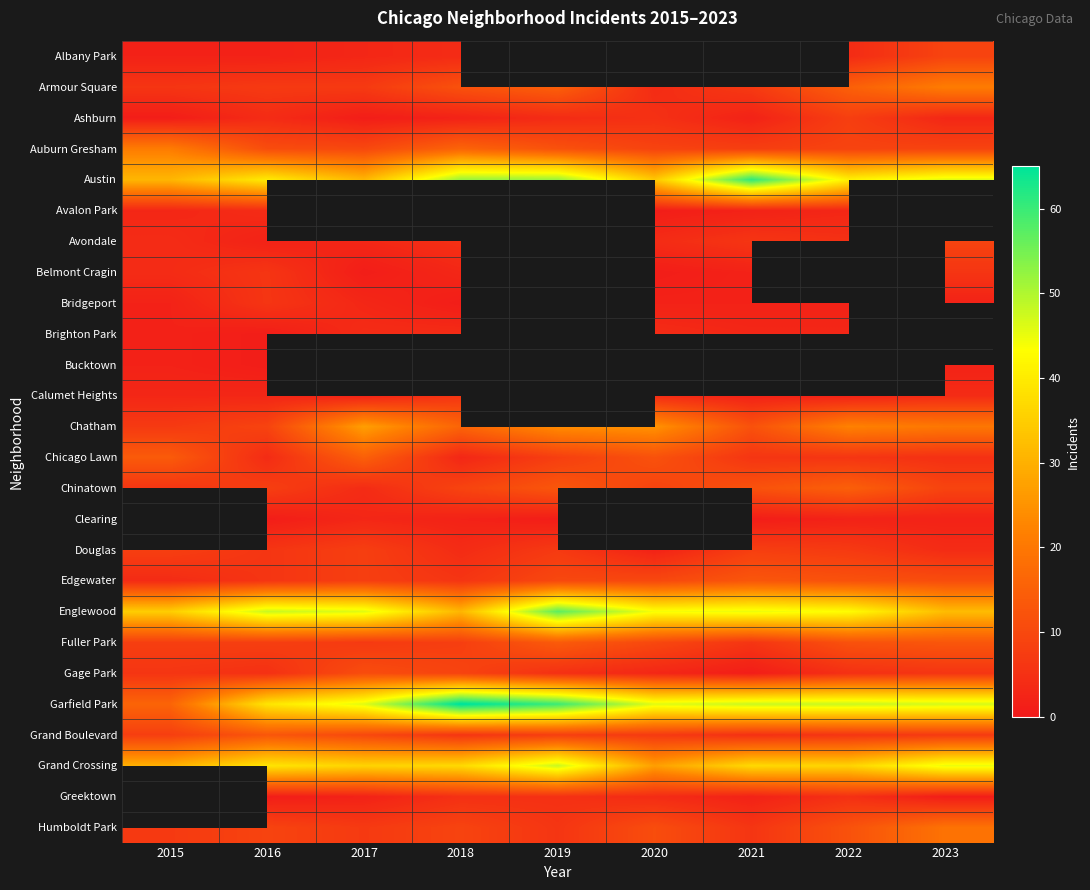

At how many categories does at least one series exceed 6?

9